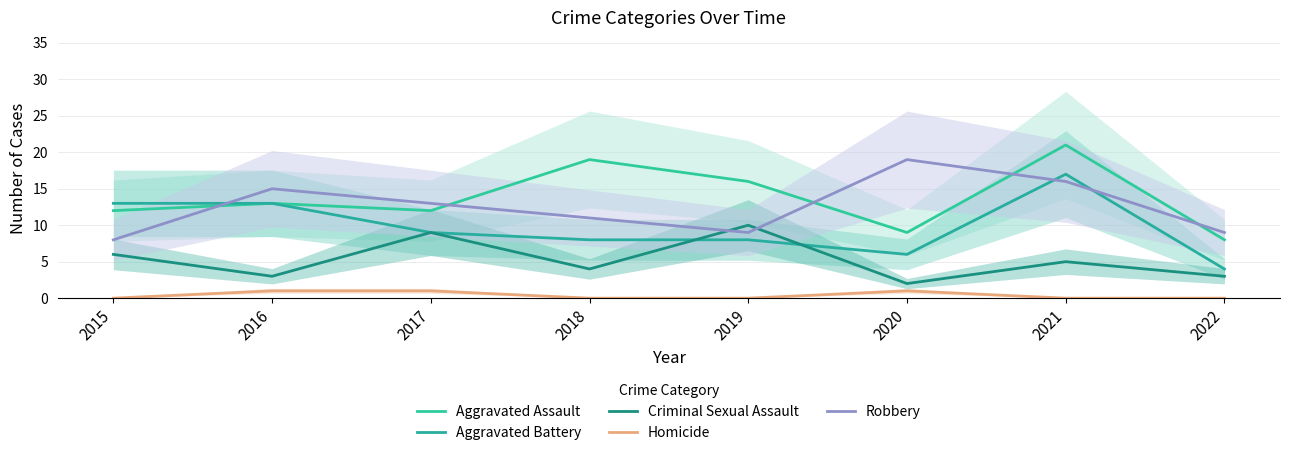

The value of Robbery at 2016 is 5. True or false?

False